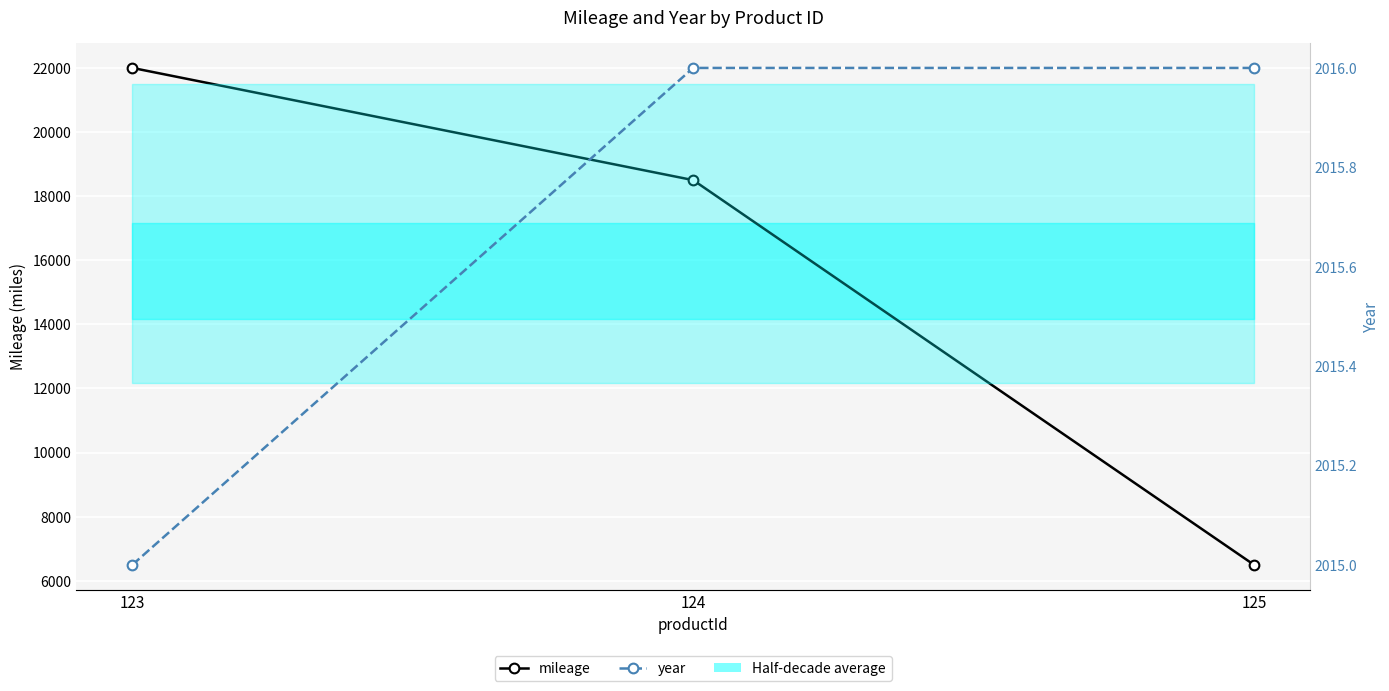

Count the number of data series in this chart.

2